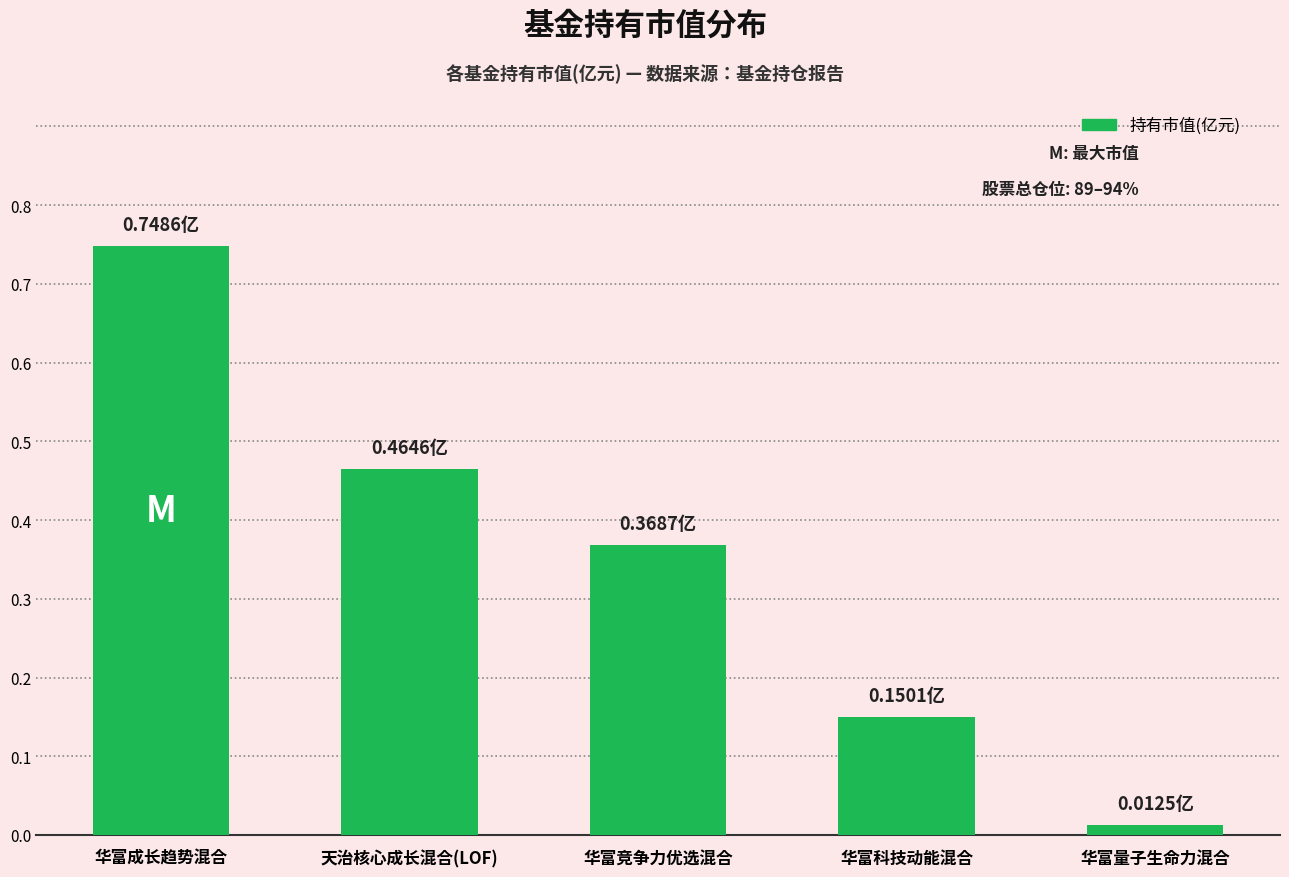

Which label corresponds to the smallest value in the chart?

华富量子生命力混合